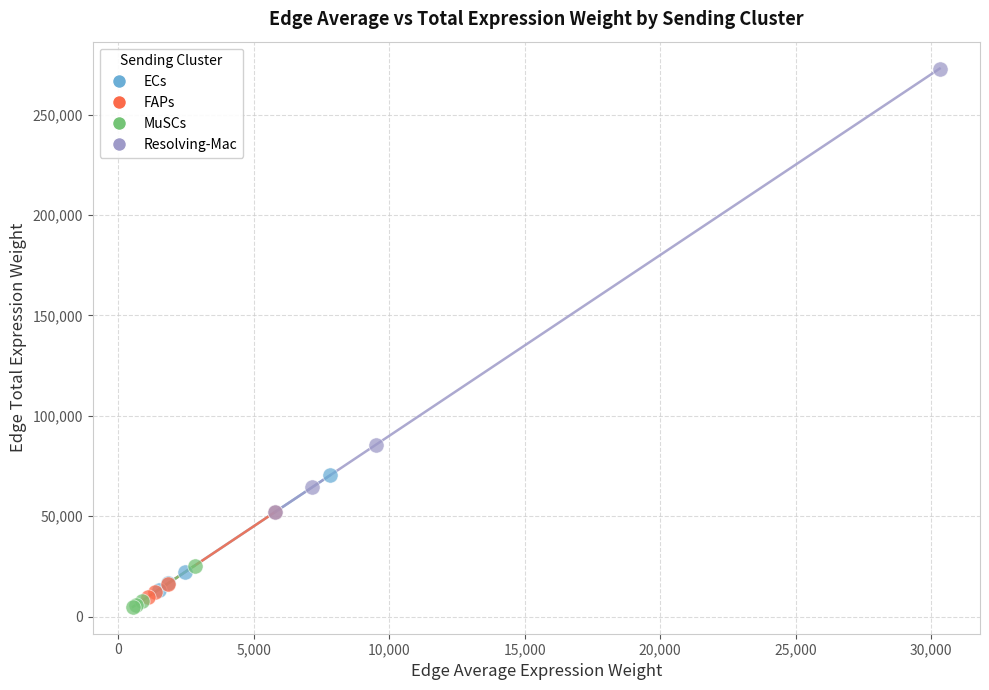

What are all the series names shown in the legend?

ECs, FAPs, MuSCs, Resolving-Mac